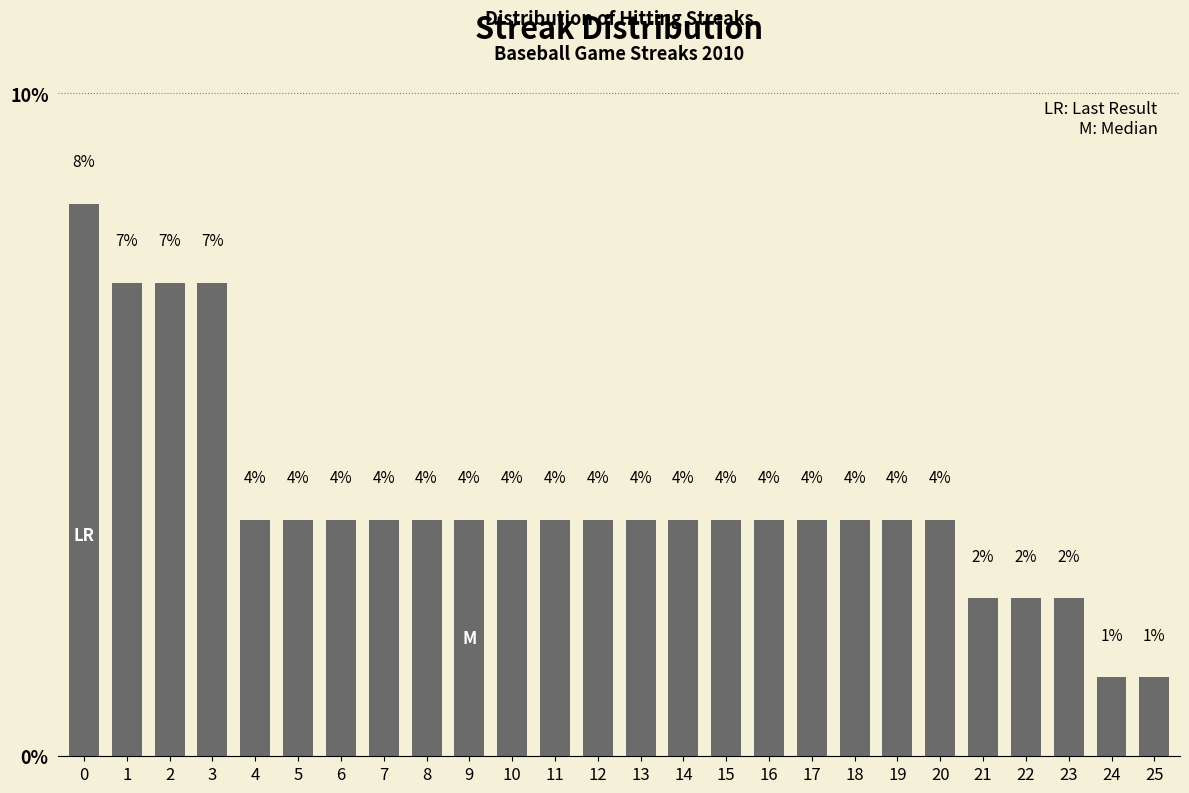

Does the chart contain any negative values?

No